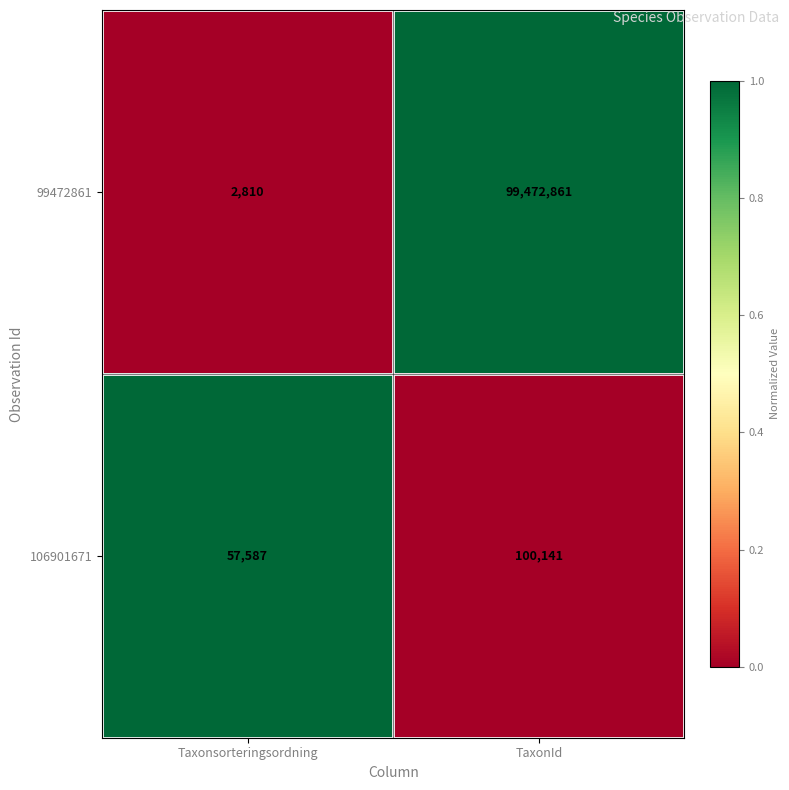

What is the approximate value of 99472861 at Taxonsorteringsordning?

2810